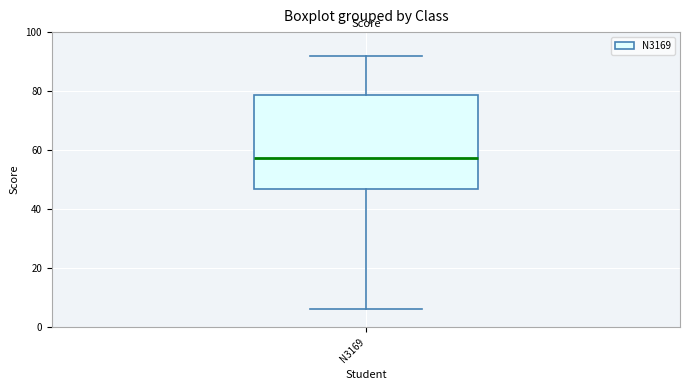

Transcribe this box plot: give where the median line is, the range the box spans, and where the two whiskers end, as read against the y-axis. The values are not printed on the chart, so give them approximately, as read against the axis.

median 58, box 46 to 78, whiskers 6 to 92